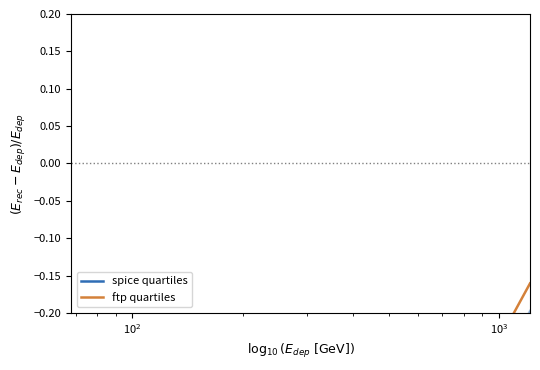

Which series has the largest range (max minus min)?

ftp quartiles